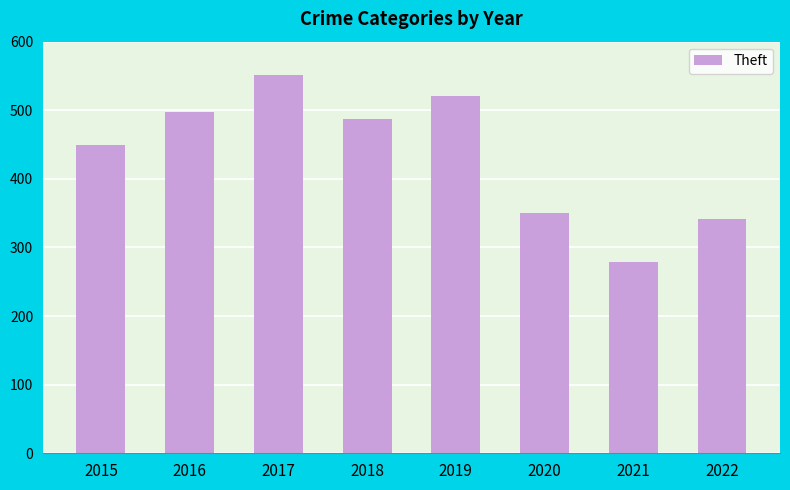

Reading left to right, what are all the values shown in this chart?

2015=450	2016=497	2017=551	2018=487	2019=521	2020=350	2021=279	2022=341